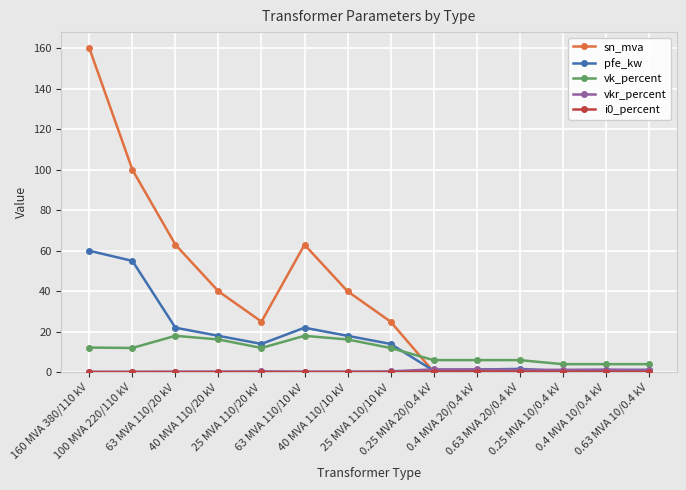

How many data points does each series have?

14